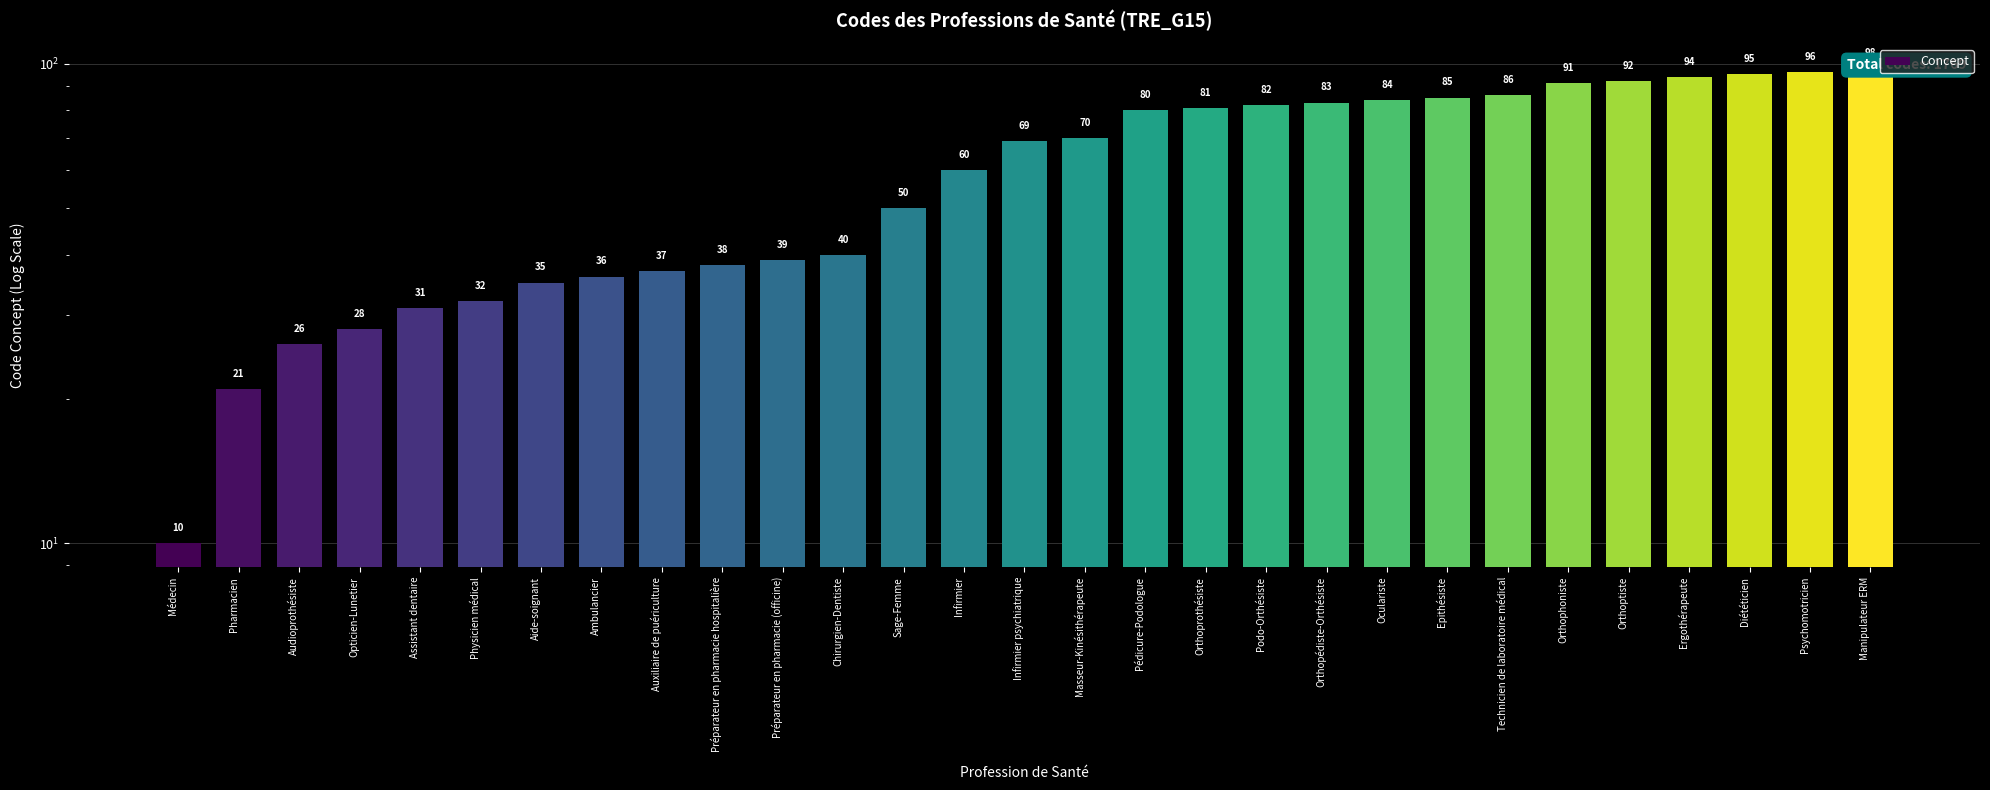

Approximately how many times larger is the value at Orthoptiste compared to Epithésiste?

1.1